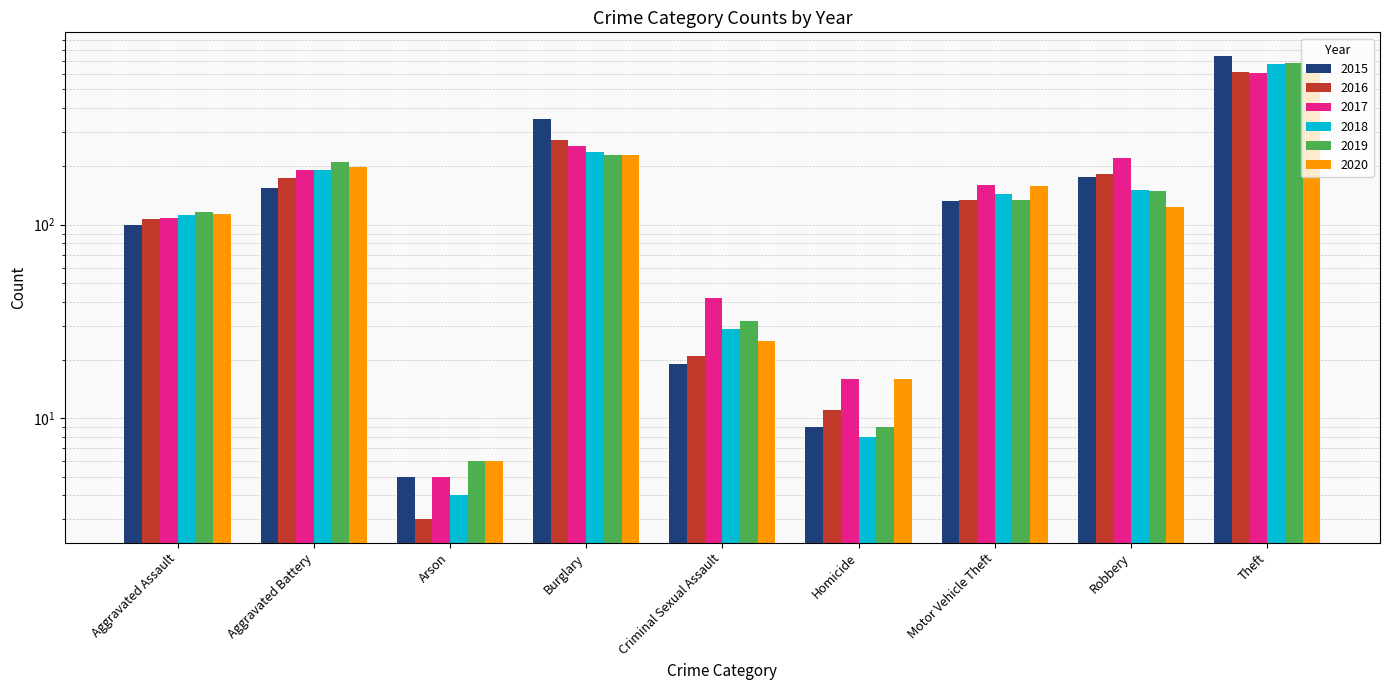

List the series in order of their peak value, highest first.

2015, 2019, 2018, 2016, 2017, 2020